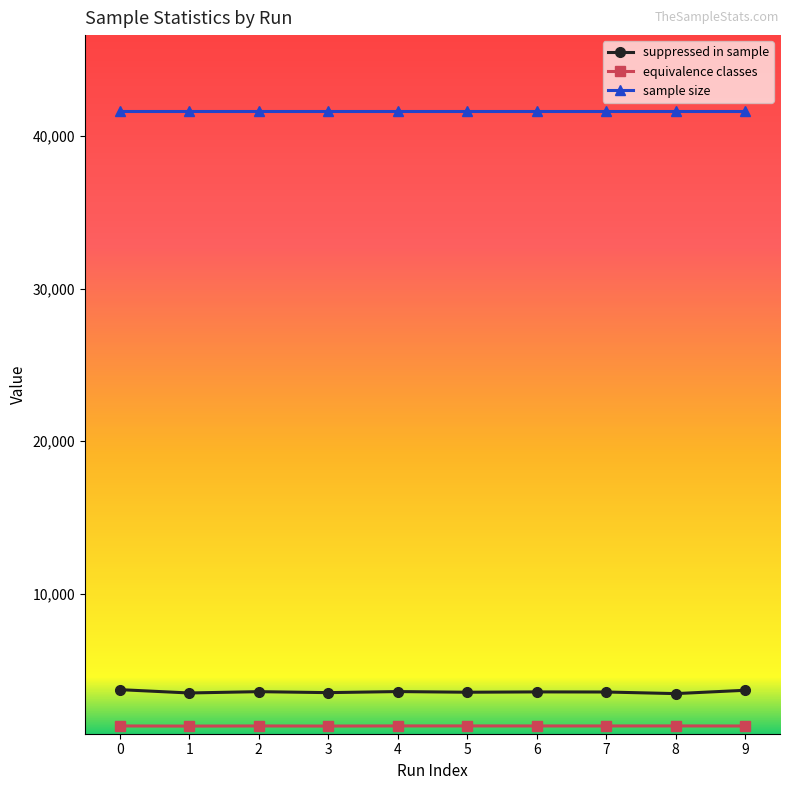

True or false: sample size has a value of 10942 at 3.

False